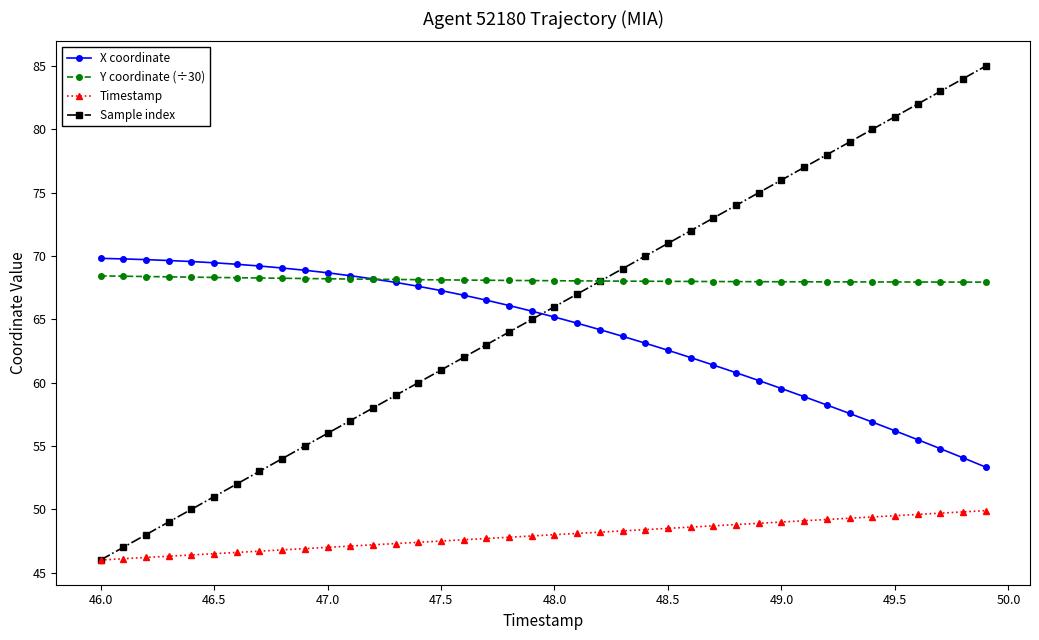

Which series has the largest total across all categories?

Y coordinate (÷30)